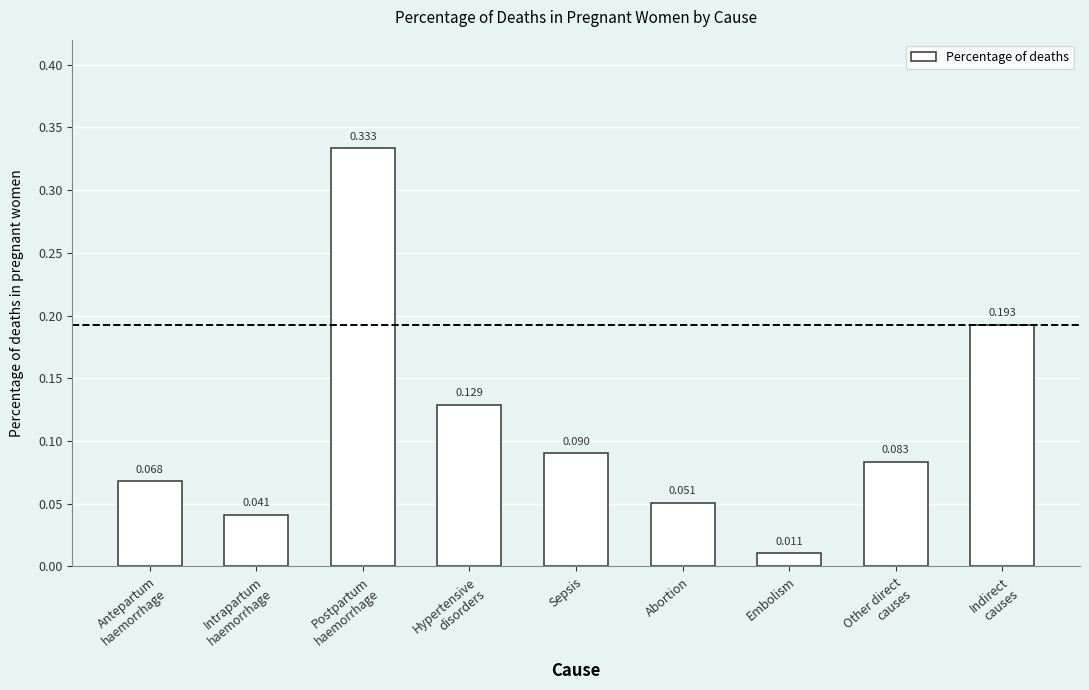

What is the label of the 5th bar from the left?

Sepsis